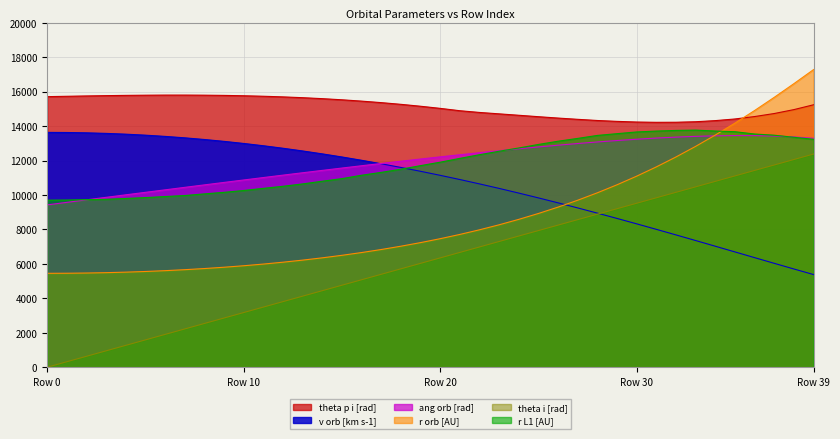

What is the difference between the second highest and minimum values in the r orb [AU] series?

11012.9